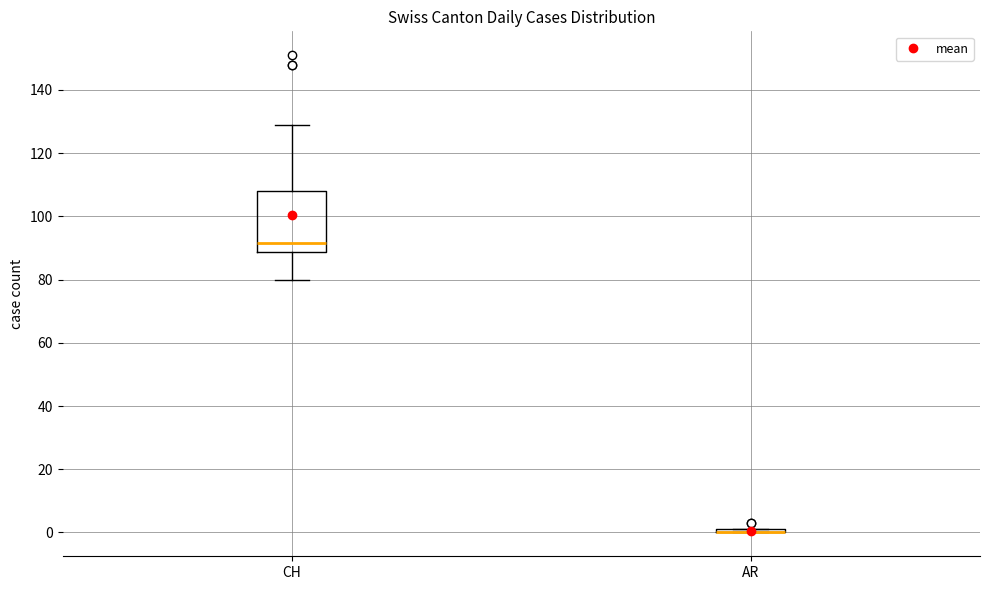

Comparing the boxes themselves (not the whiskers), which one is the tallest?

CH